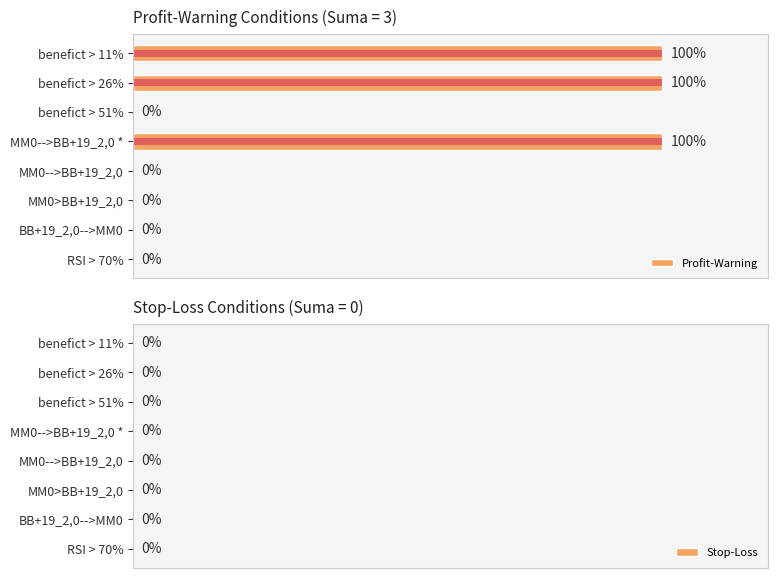

How many bars are there in total?

16